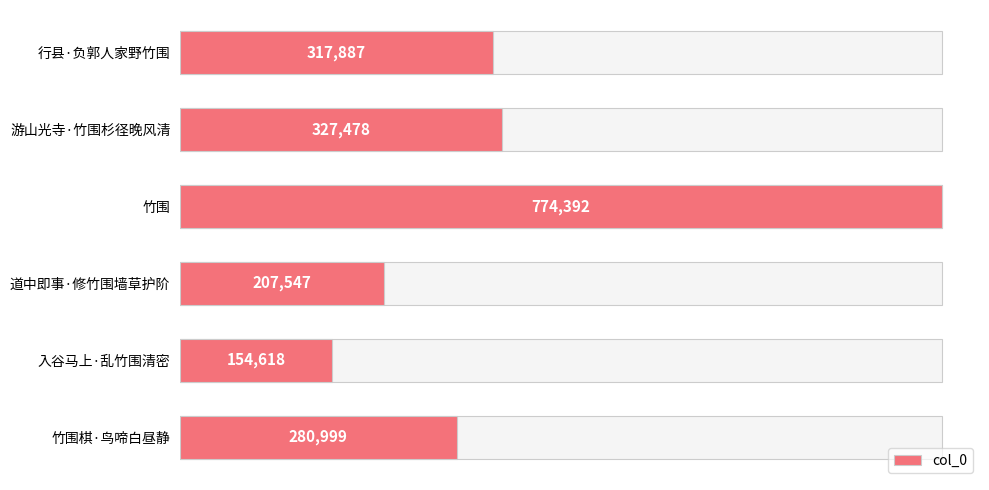

What is the sum of all values?

2062921